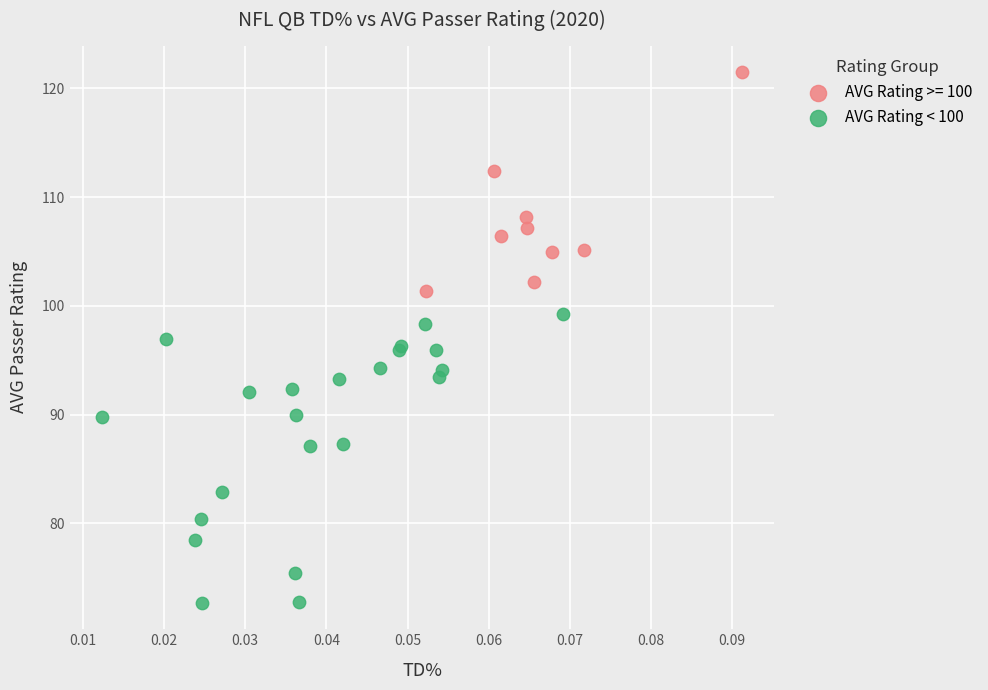

Which series has the widest spread of Y values?

AVG Rating < 100